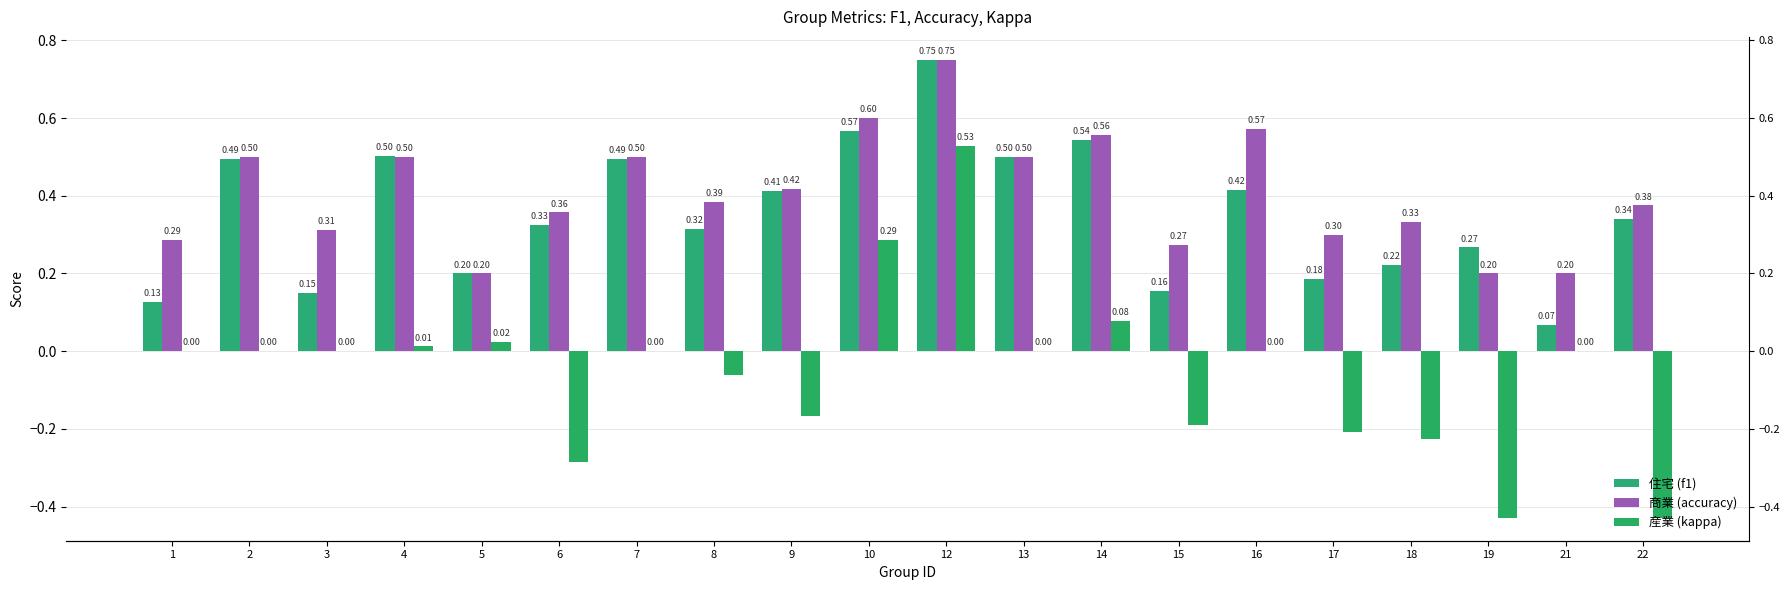

What is the average value of the accuracy series?

0.4